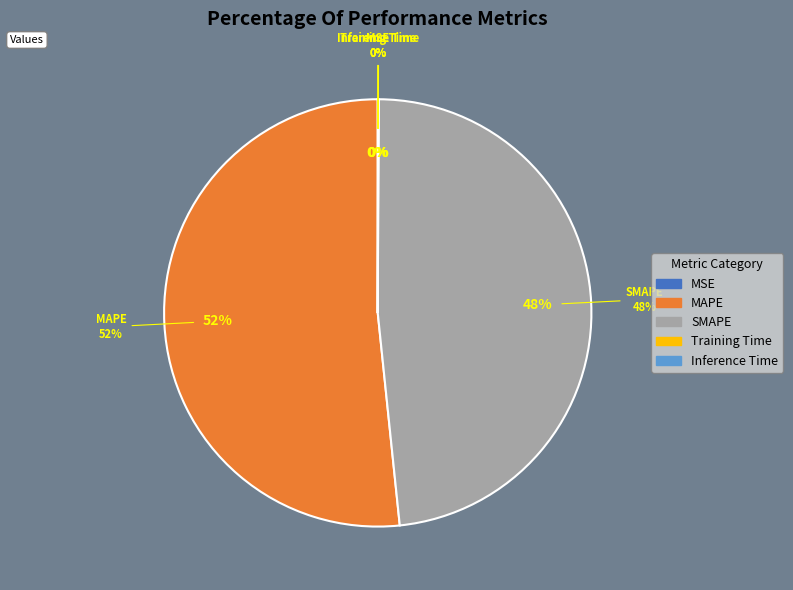

Between Inference Time and SMAPE, which is larger?

SMAPE